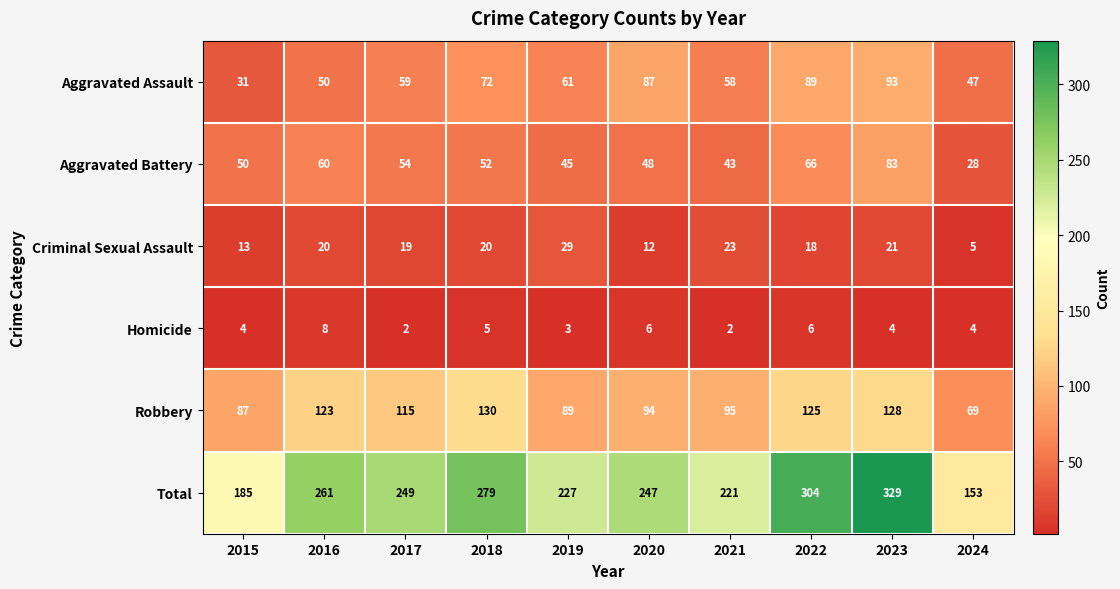

Which series has the largest total across all categories?

Total